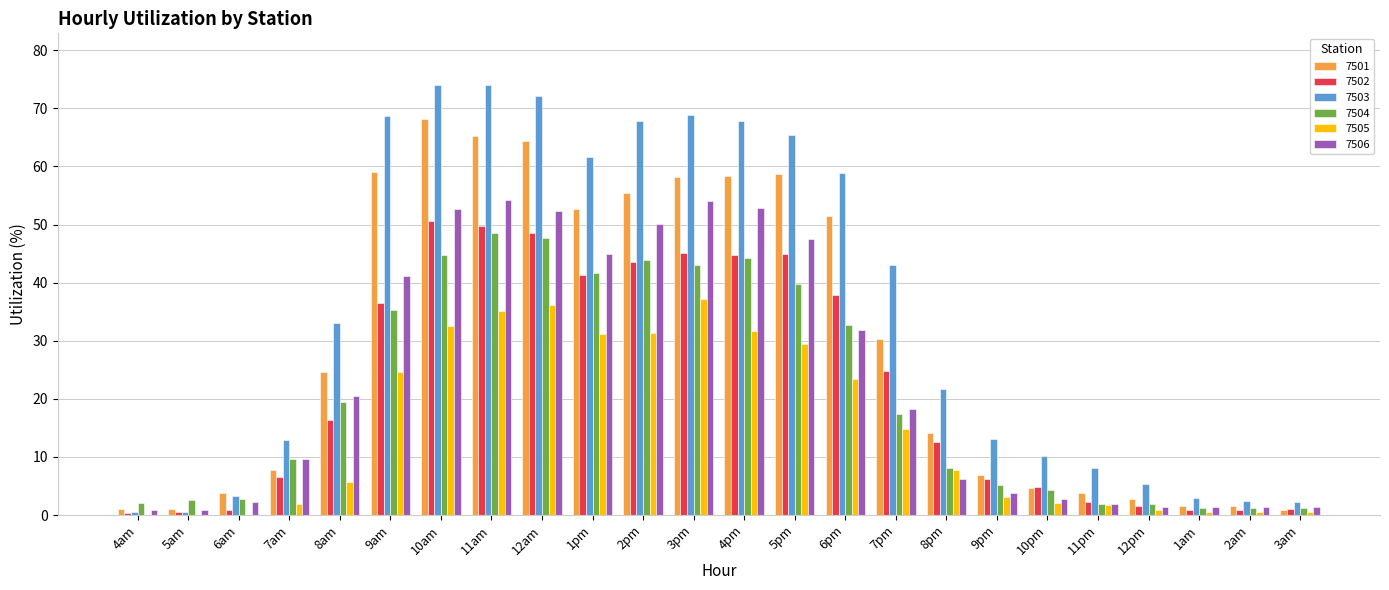

Which series has the largest total across all categories?

7503